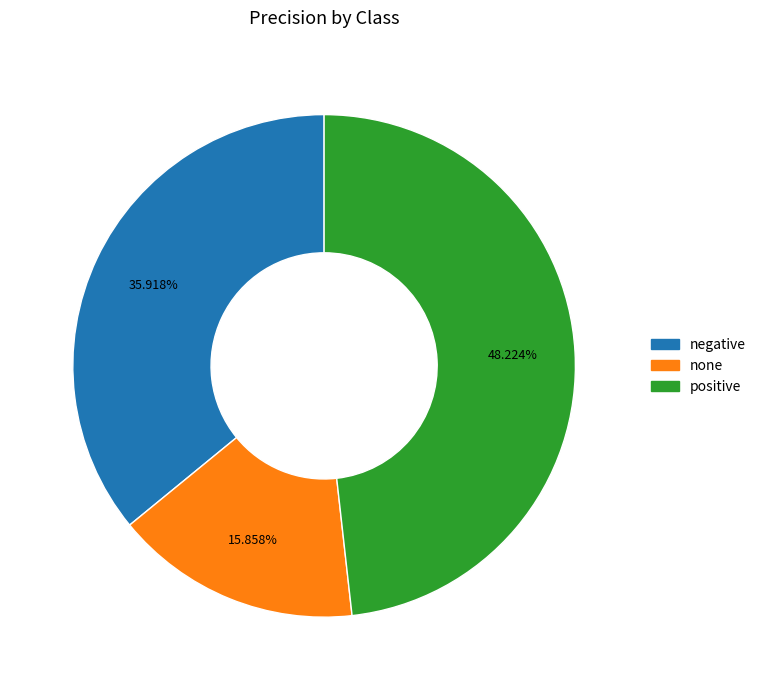

What percentage is NOT represented by positive?

51.8%